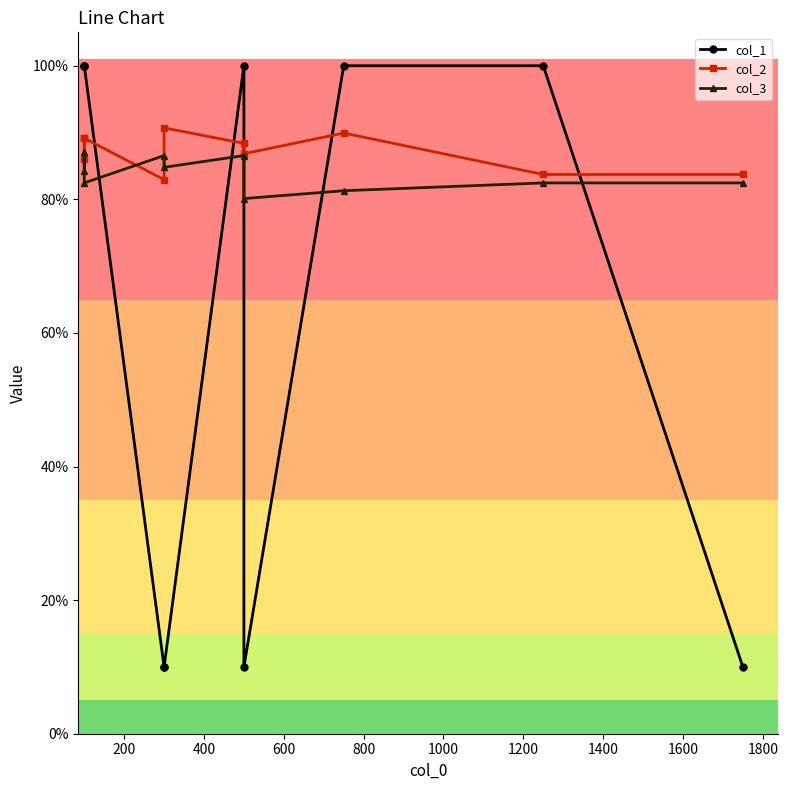

Reading left to right, what are all the values shown in this chart?

col_1: 1.0	1.0	1.0	0.1	0.1	1.0	0.1	1.0	1.0	0.1
col_2: 0.9	0.9	0.9	0.8	0.9	0.9	0.9	0.9	0.8	0.8
col_3: 0.8	0.9	0.8	0.9	0.8	0.9	0.8	0.8	0.8	0.8